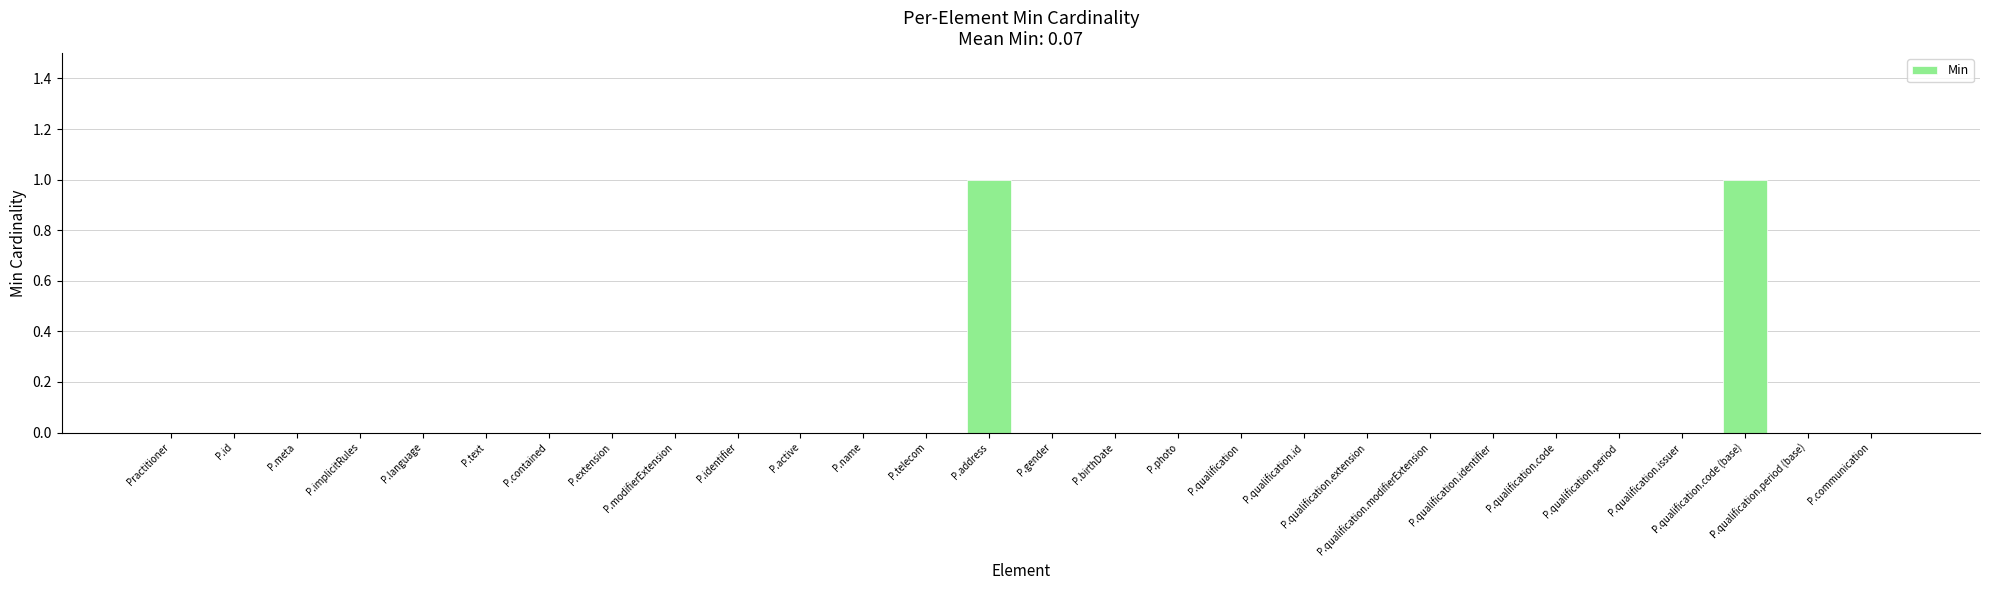

How many data points does each series have?

28